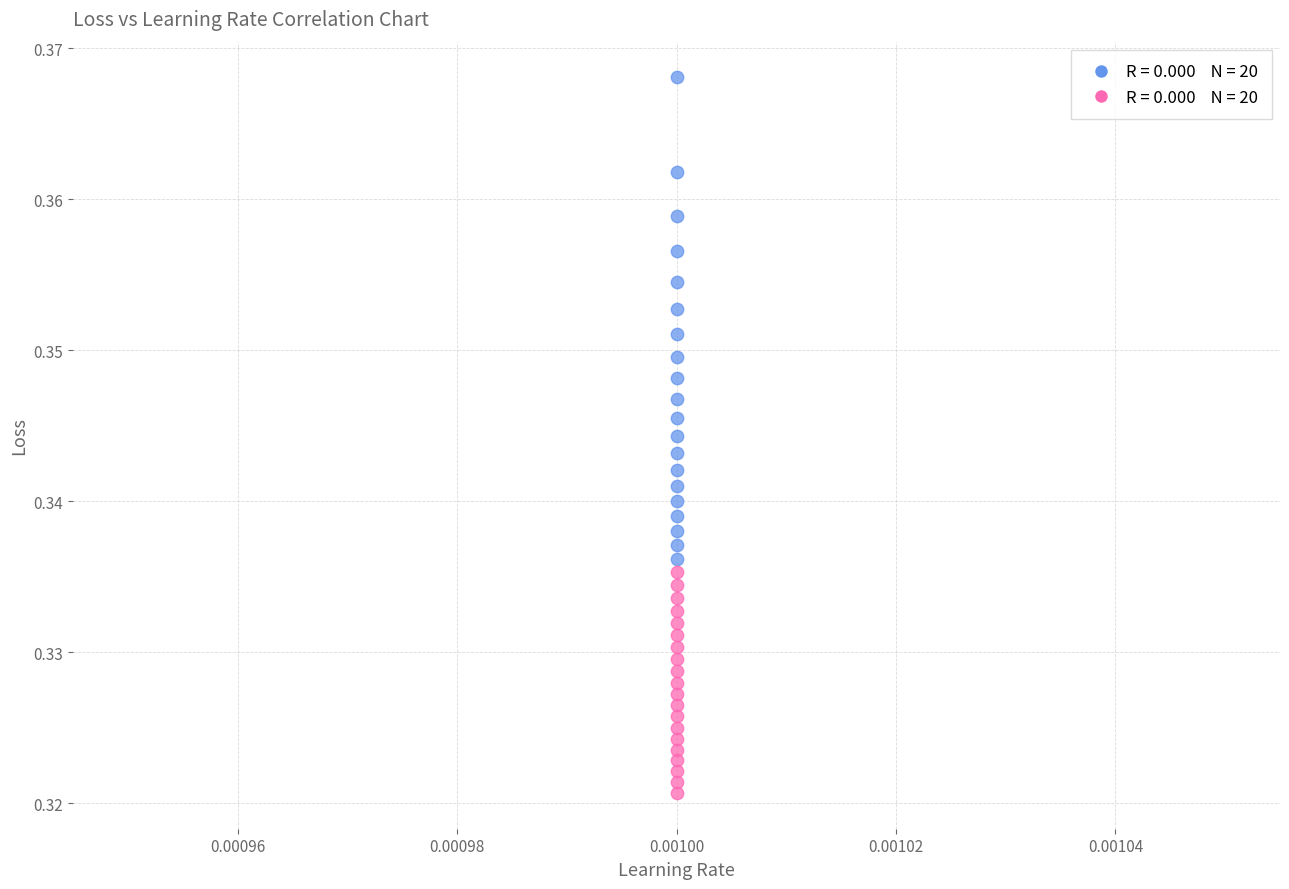

How many data points are displayed?

40